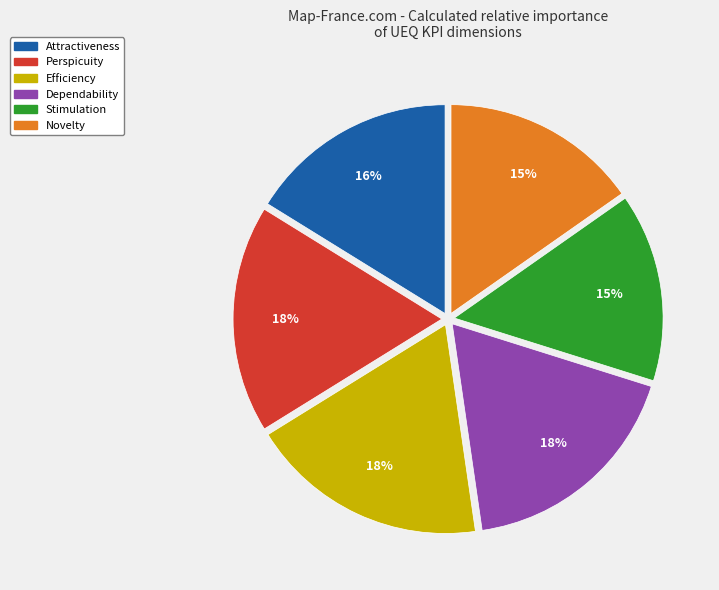

Is Perspicuity the majority of the pie?

No